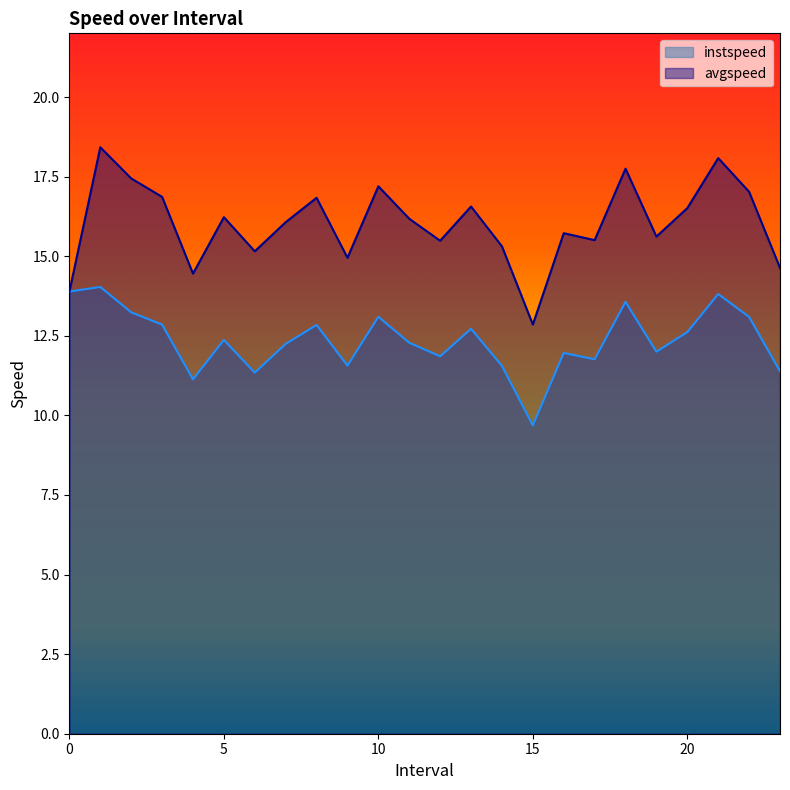

What is the smallest value displayed?

9.7